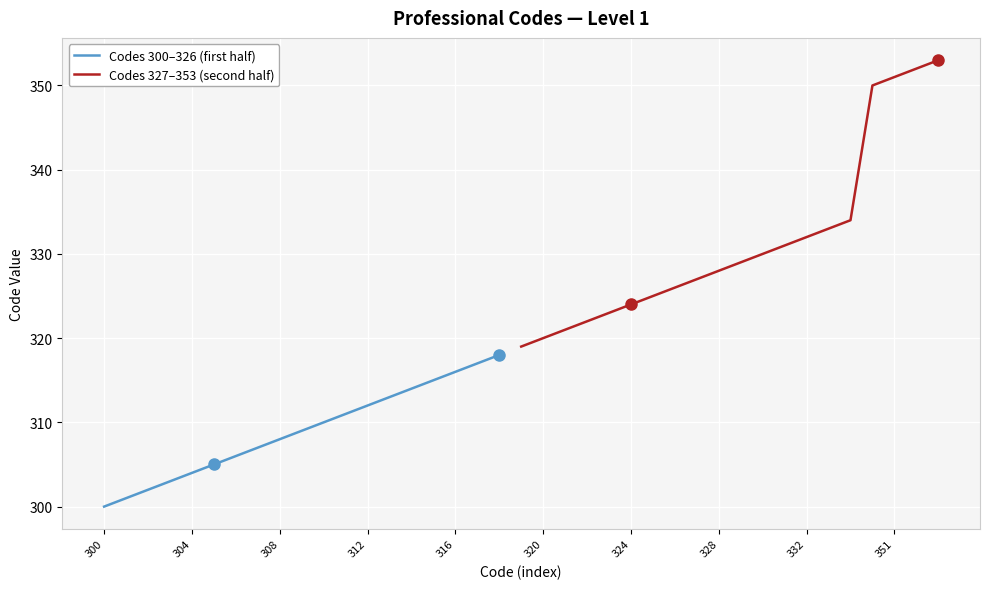

True or false: the data has more than 2 interior local peaks.

False